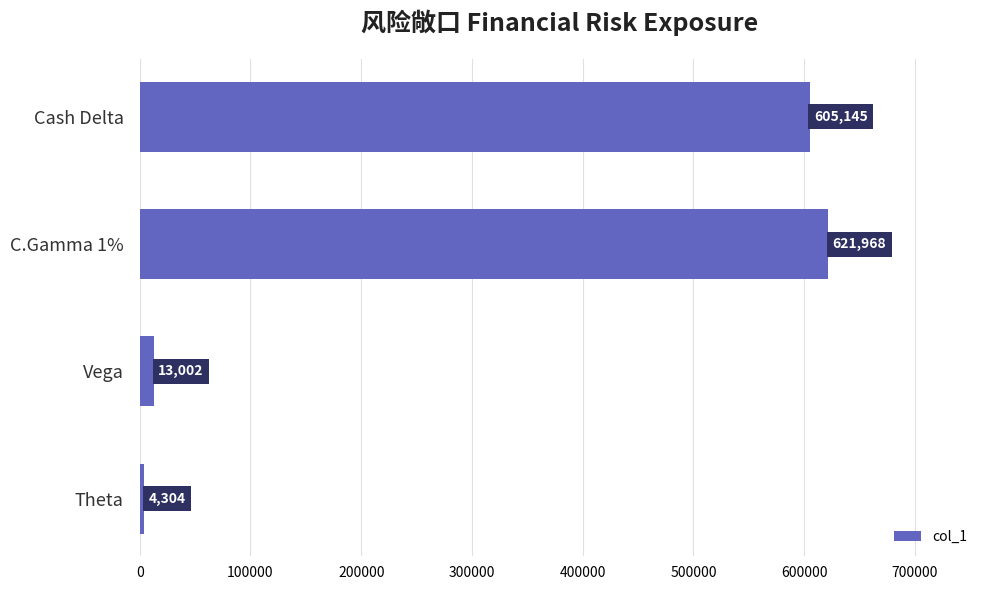

What is the change in value from Vega to Theta?

-8698